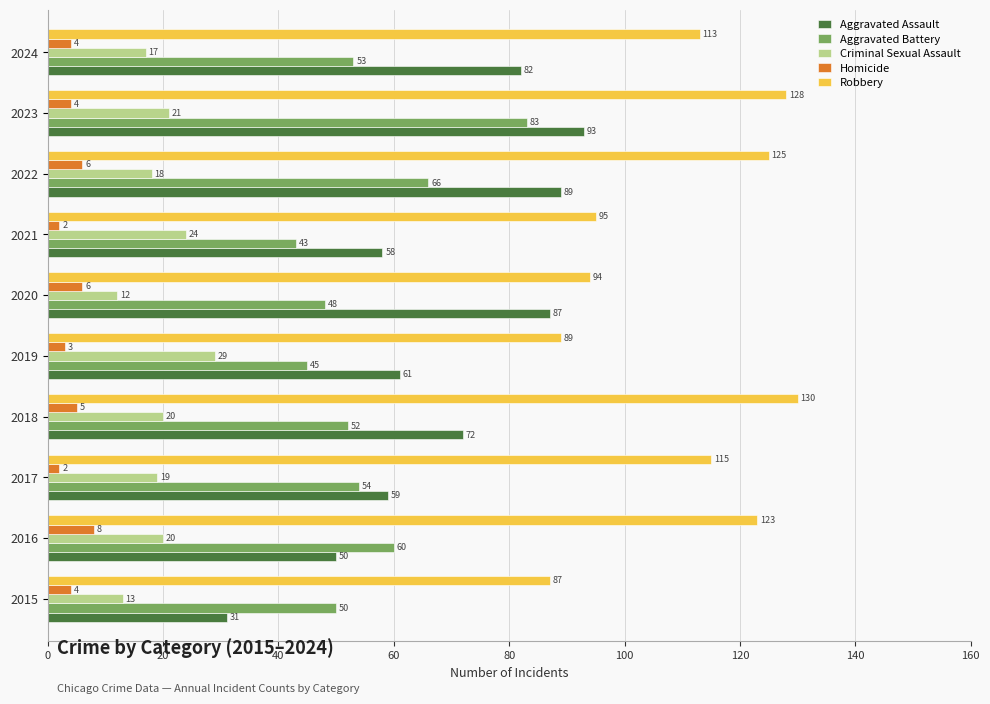

Is it true that Criminal Sexual Assault equals 13 at 2015?

True